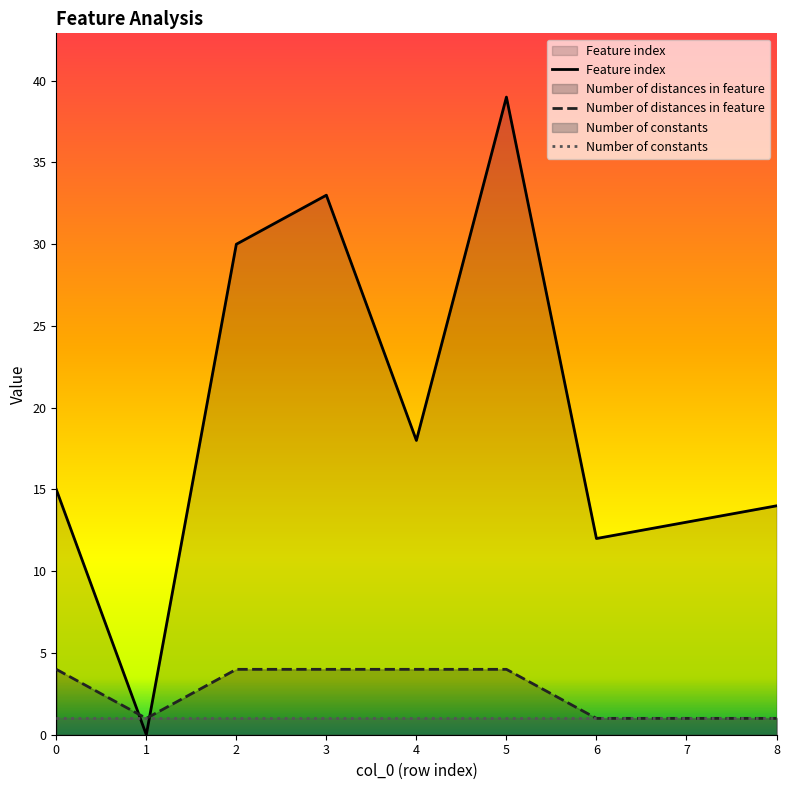

Between which two adjacent categories do Feature index and Number of constants first intersect?

0 and 1